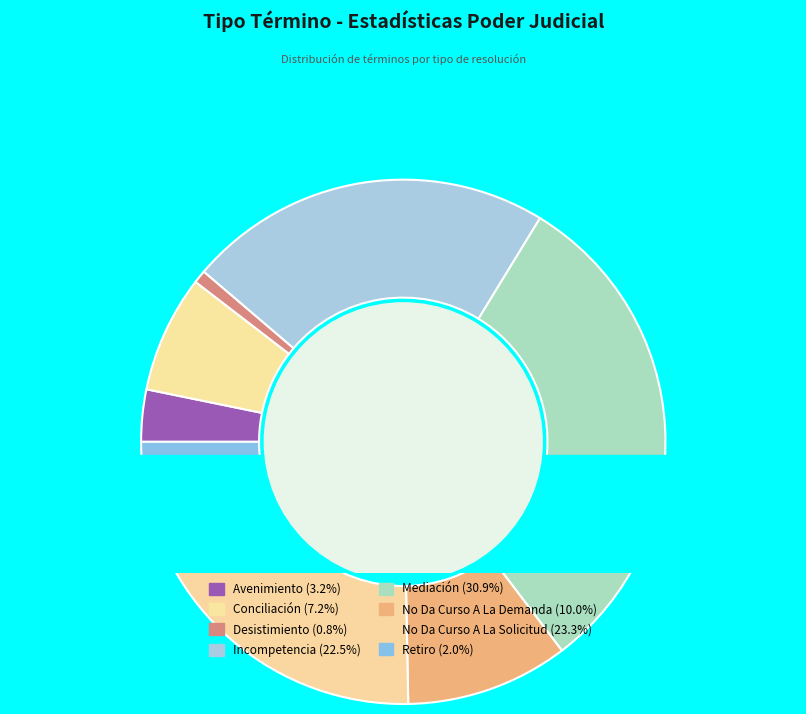

True or false: No Da Curso A La Demanda accounts for 25% of the total.

False